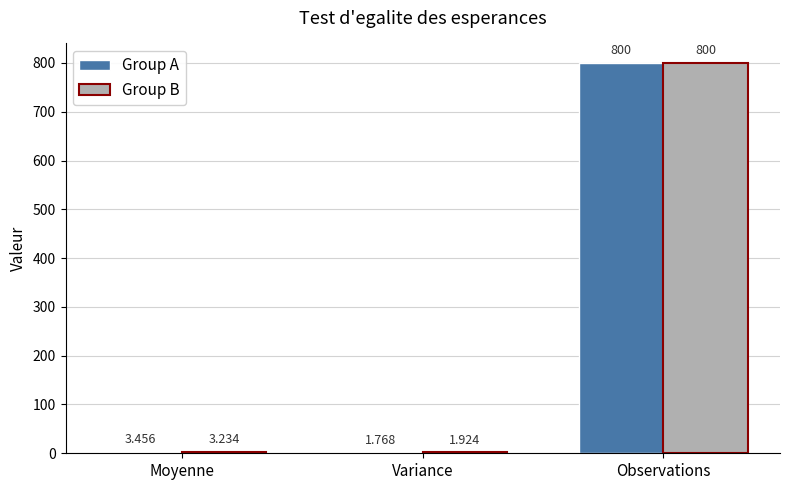

Are the bars grouped side by side (vs. stacked)?

Yes